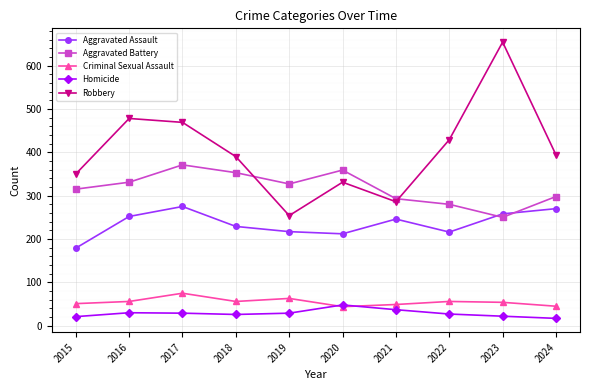

Which series has the widest spread of values?

Robbery